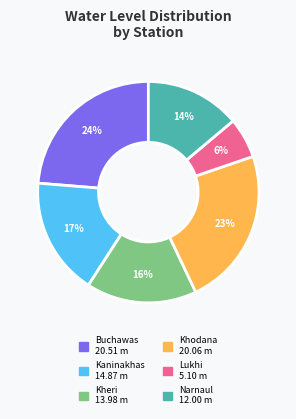

True or false: Khodana accounts for 11% of the total.

False